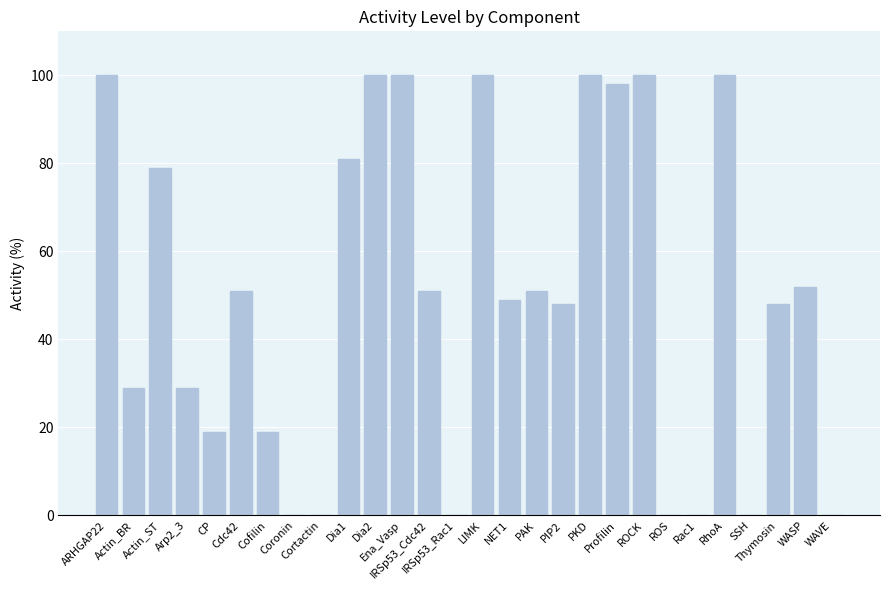

What is the sum of all values?

1404